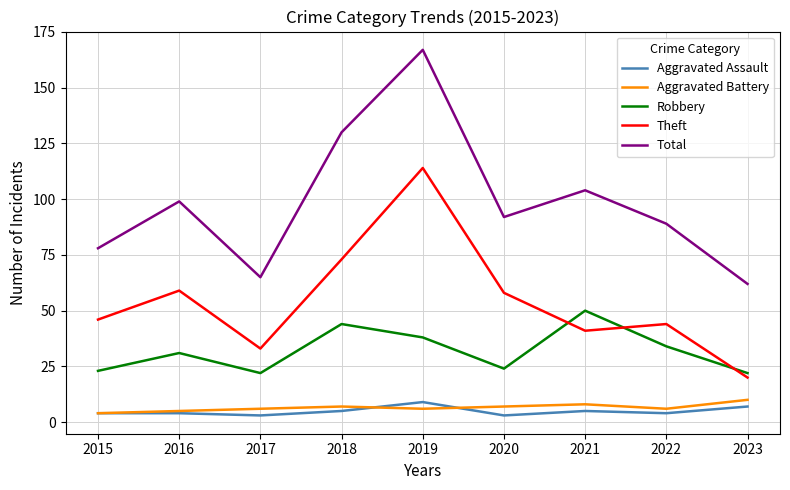

Rank the series at 2022 from highest to lowest value.

Total, Theft, Robbery, Aggravated Battery, Aggravated Assault